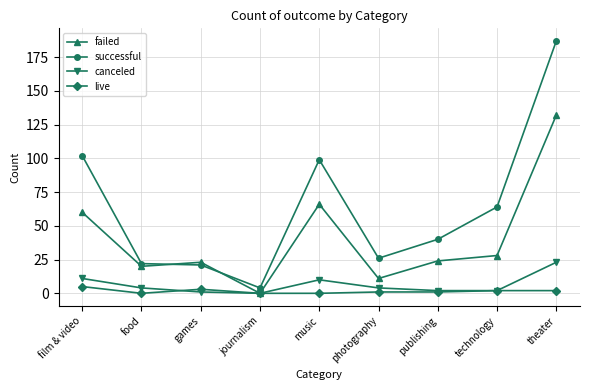

How many distinct data groups are displayed?

4